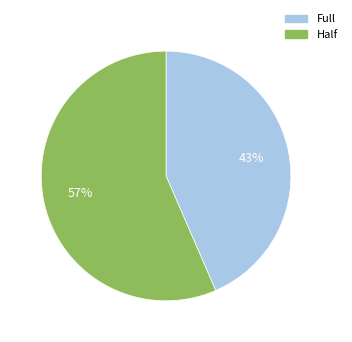

Rank the categories by value from highest to lowest.

Half, Full